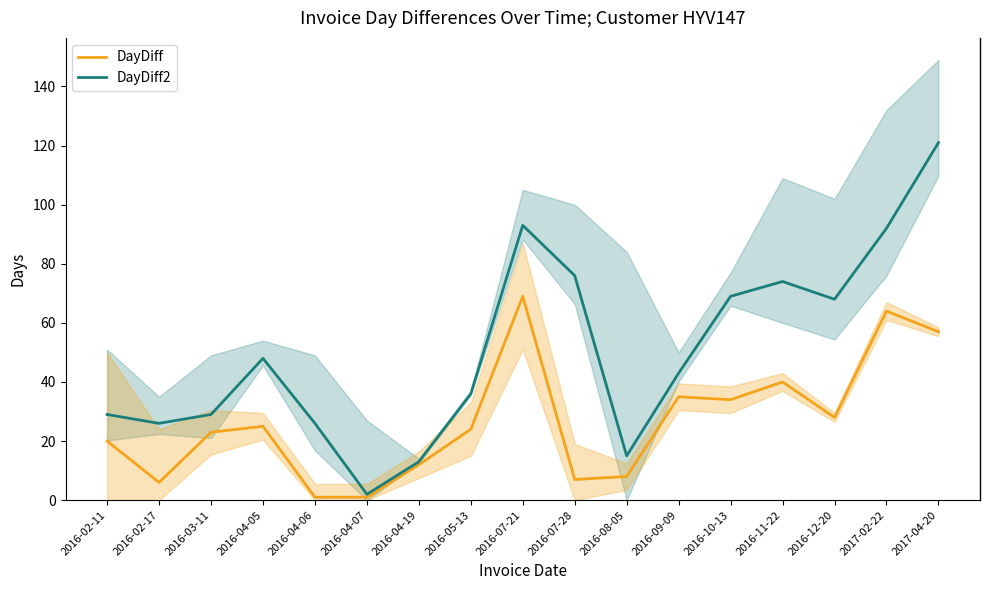

The value of DayDiff at 2016-10-13 is 34. True or false?

True